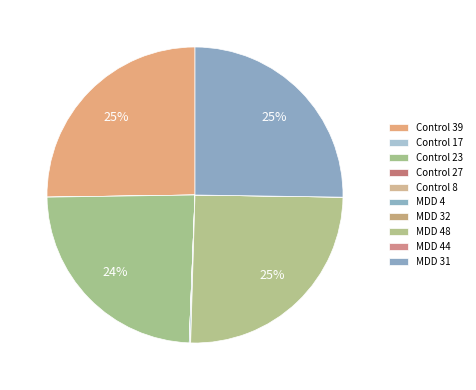

What is the largest slice in the pie chart?

Control 39